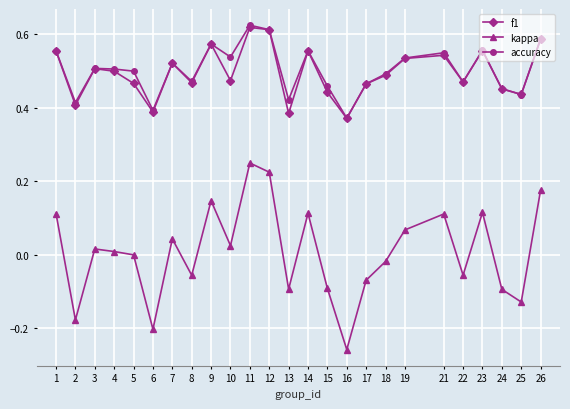

Count the number of data series in this chart.

3